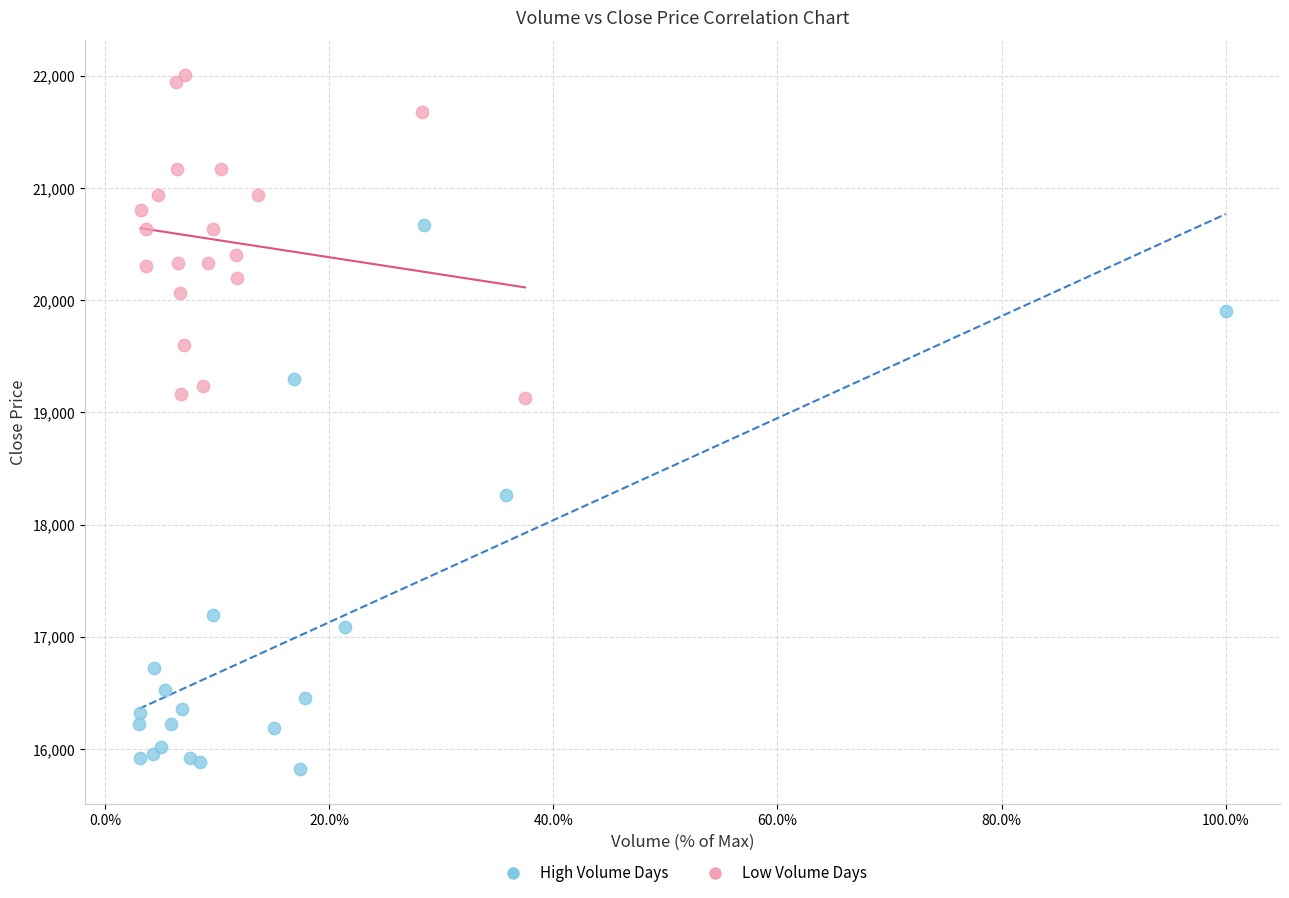

Which series reaches the maximum Y coordinate?

Low Volume Days